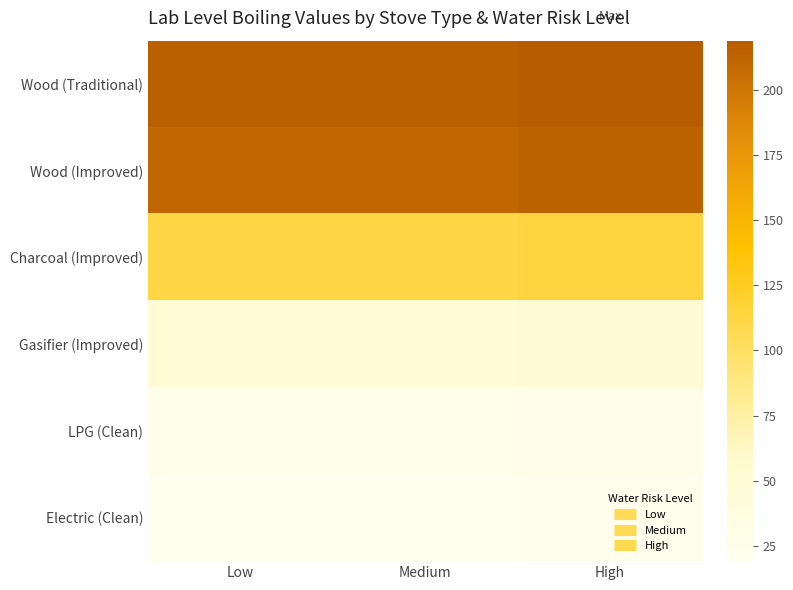

Reading left to right, list all the values displayed in this chart.

Wood (Traditional): Low=215.3	Medium=215.6	High=218.8
Wood (Improved): Low=210.3	Medium=210.6	High=213.8
Charcoal (Improved): Low=111.3	Medium=111.6	High=114.8
Gasifier (Improved): Low=49.3	Medium=49.6	High=52.8
LPG (Clean): Low=25.3	Medium=25.6	High=28.8
Electric (Clean): Low=19.3	Medium=19.6	High=22.8